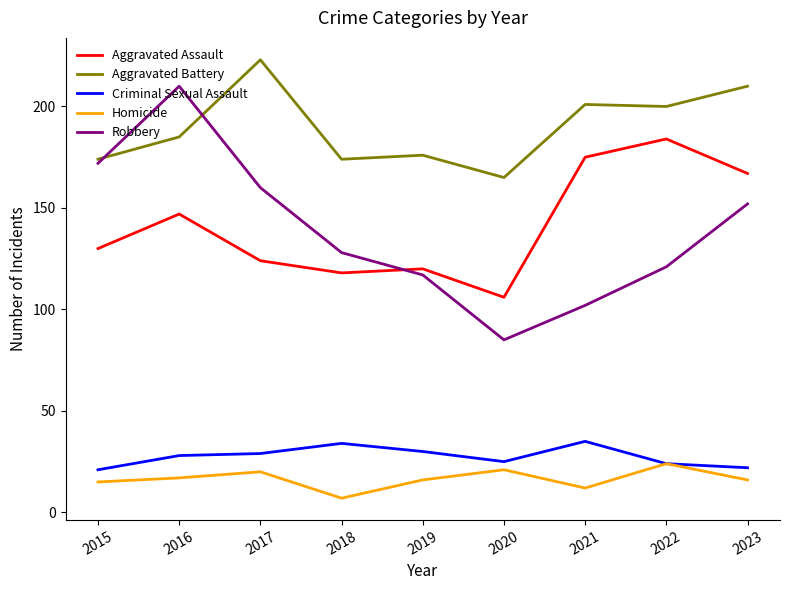

The value of Homicide at 2015 is 15. True or false?

True